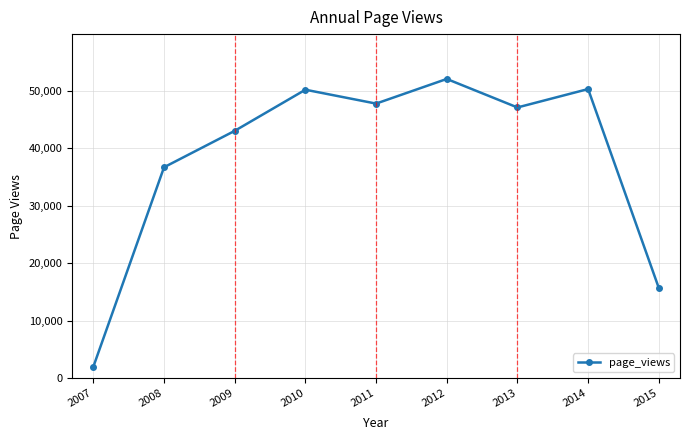

Count the number of categories in the chart.

9